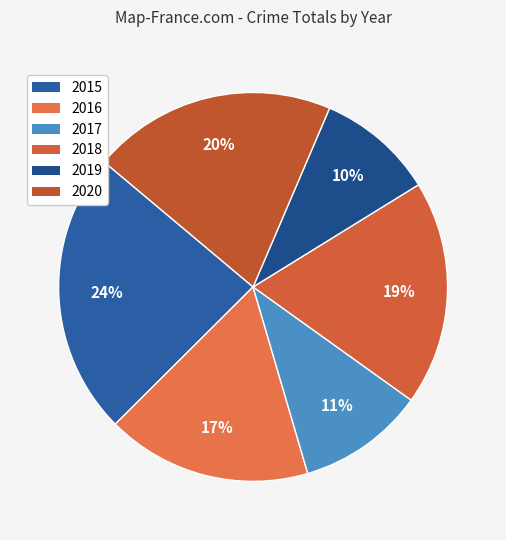

Is it true that 2016 is 17% of the pie?

True